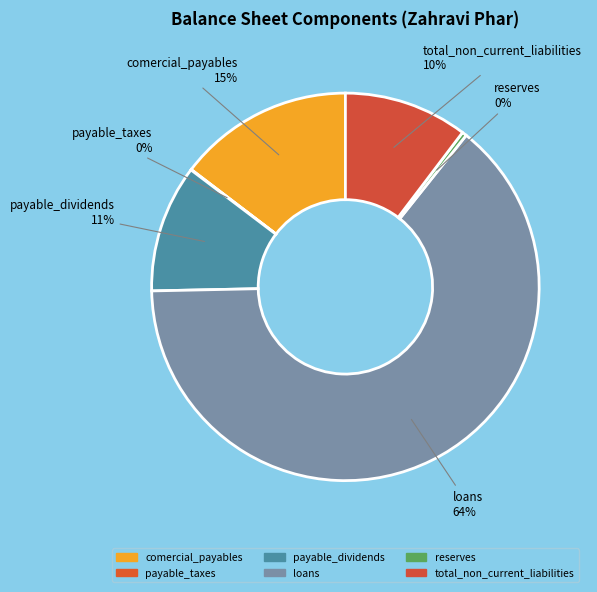

Does any single category account for the majority?

Yes